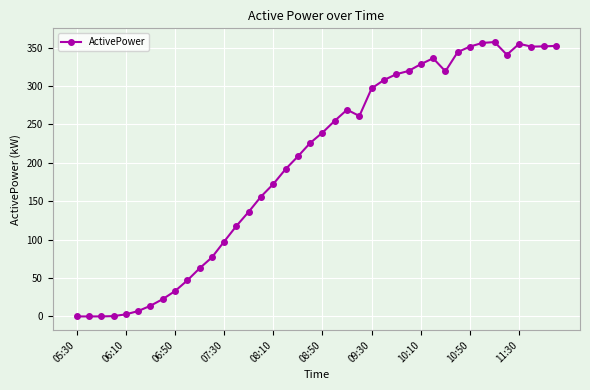

True or false: the data has more than 0 interior local peaks.

True